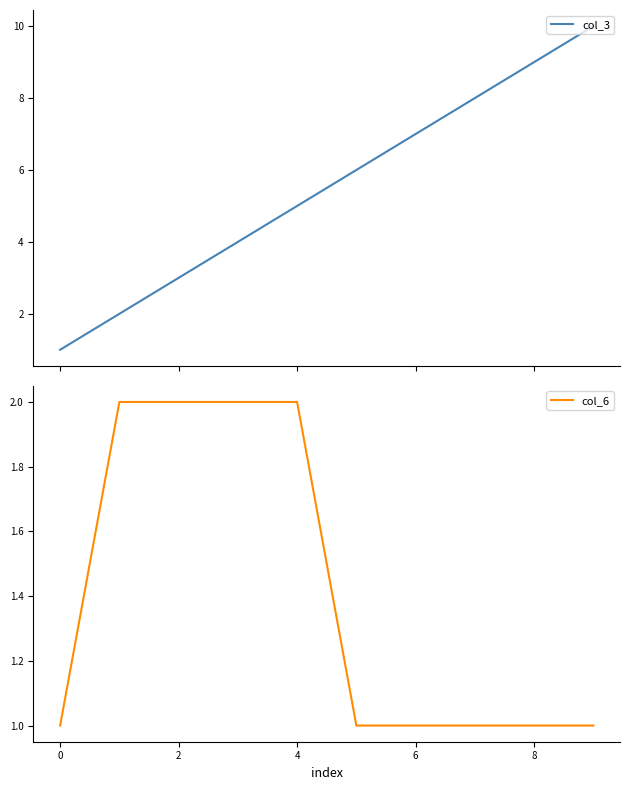

True or false: col_6 has a value of 0 at 6.

False